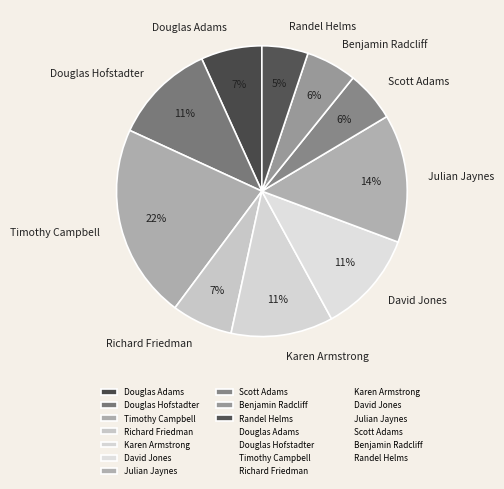

Do Douglas Adams and Benjamin Radcliff together represent more than half of the pie?

No